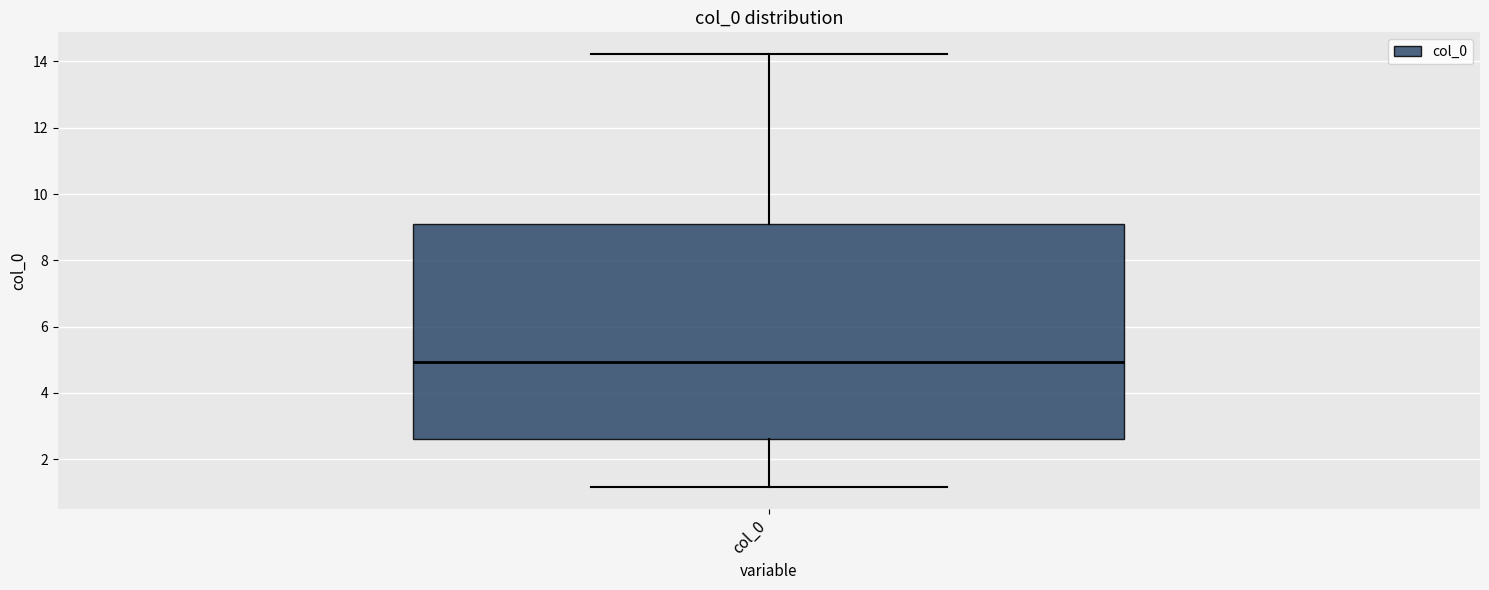

Transcribe this box plot: give where the median line is, the range the box spans, and where the two whiskers end, as read against the y-axis. The values are not printed on the chart, so give them approximately, as read against the axis.

median 5.0, box 2.6 to 9.0, whiskers 1.2 to 14.2